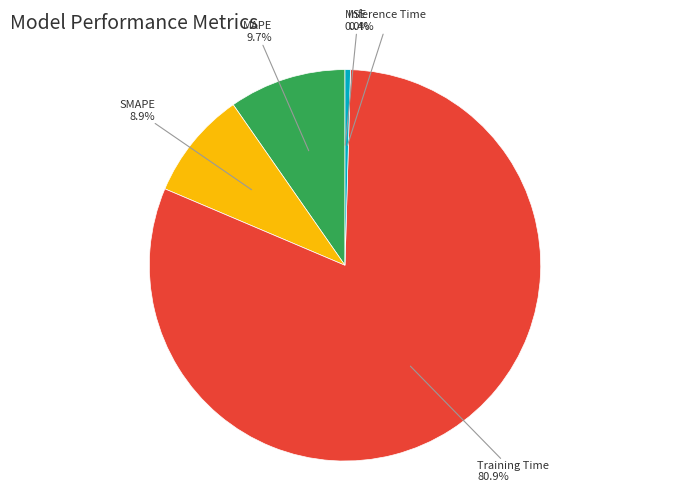

Does any single category account for the majority?

Yes